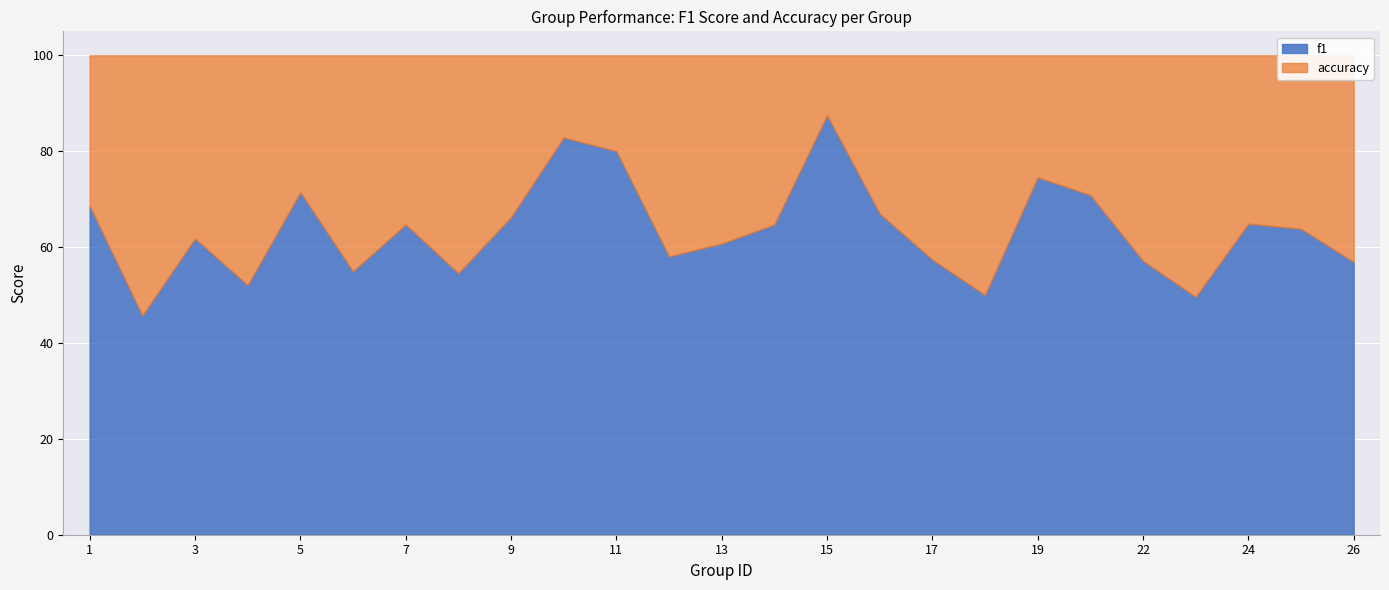

At which category does the chart reach its minimum across all series?

2